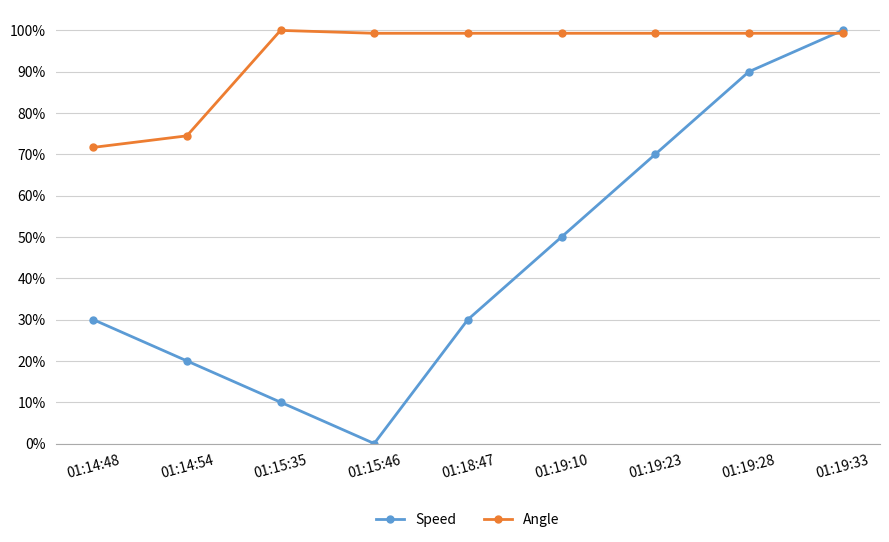

Where is Angle nearest to the value 0?

01:14:48